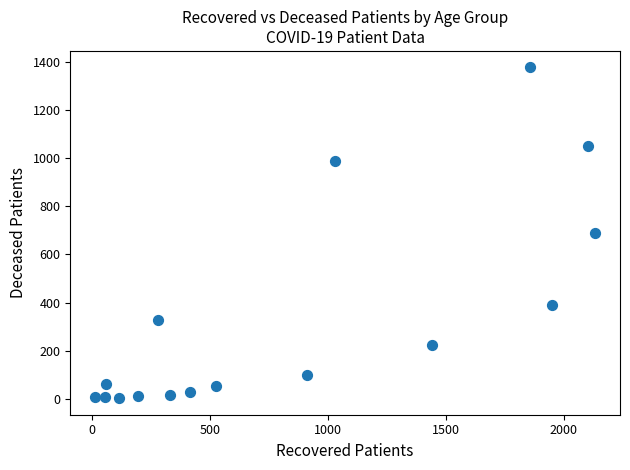

What is the range of Y values (max minus min)?

1376